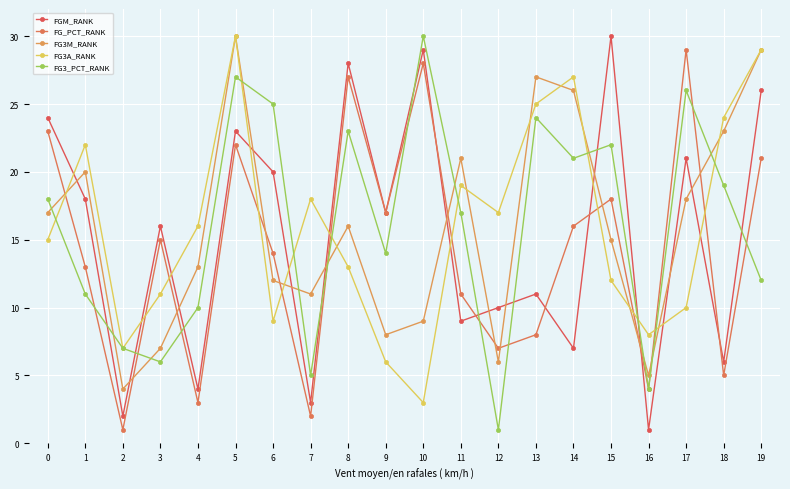

How many lines are shown in the chart?

5